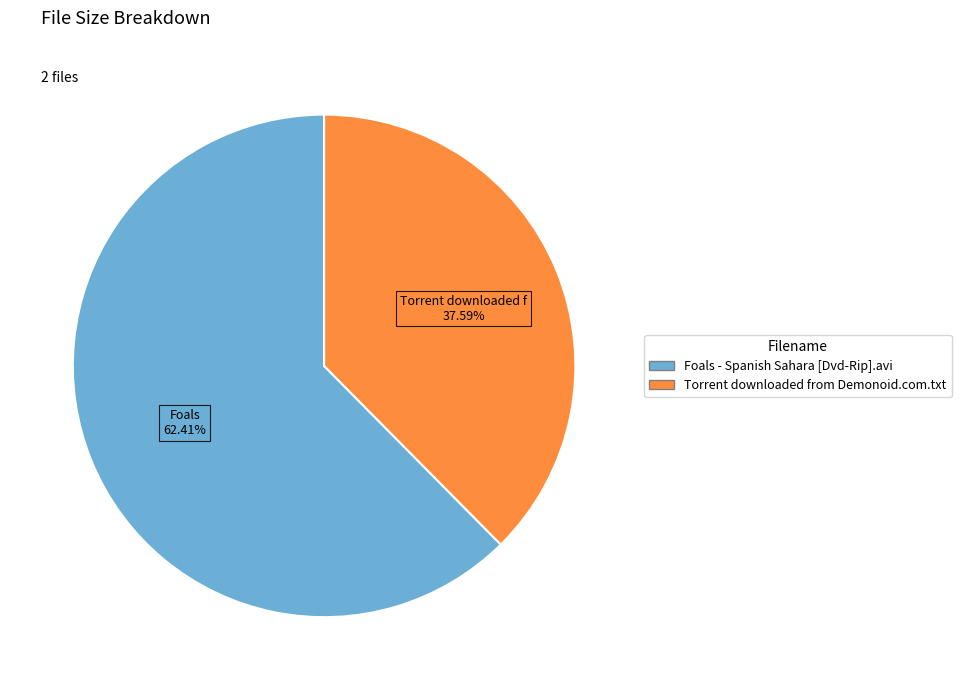

Which category has the biggest portion of the pie?

Foals - Spanish Sahara [Dvd-Rip].avi